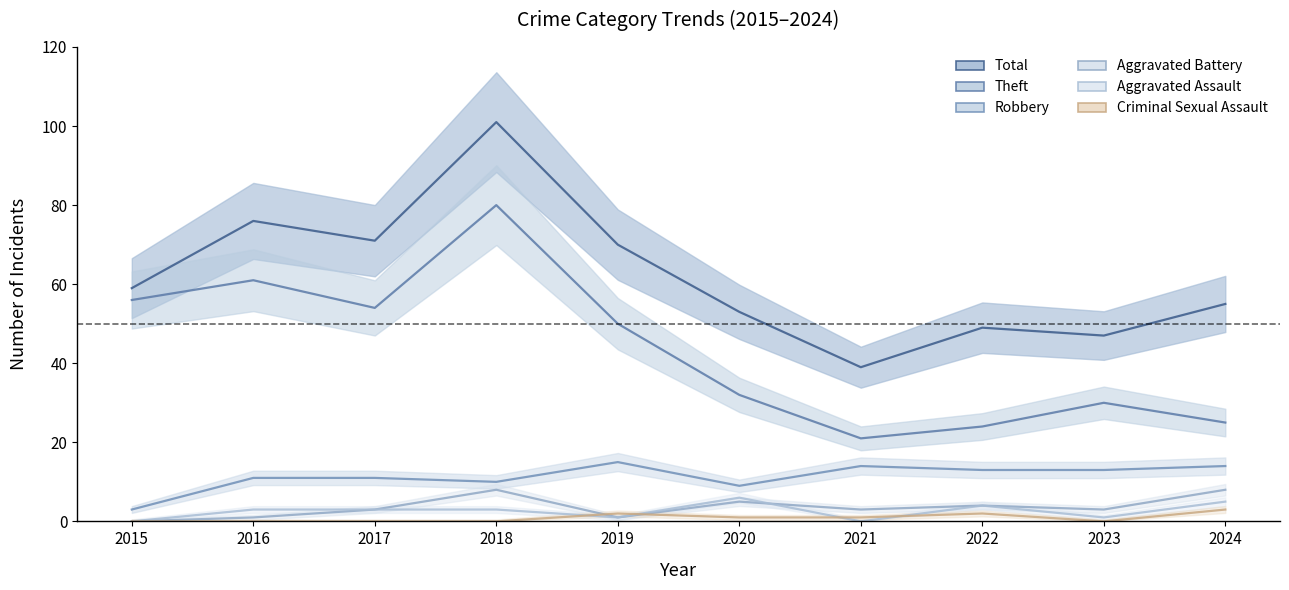

True or false: Aggravated Battery and Theft cross at least once.

False